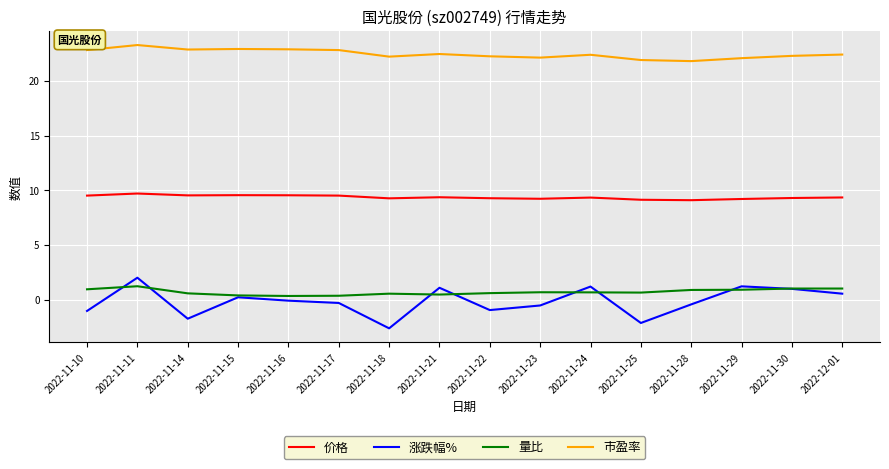

Rank the series at 2022-11-28 from lowest to highest value.

涨跌幅%, 量比, 价格, 市盈率